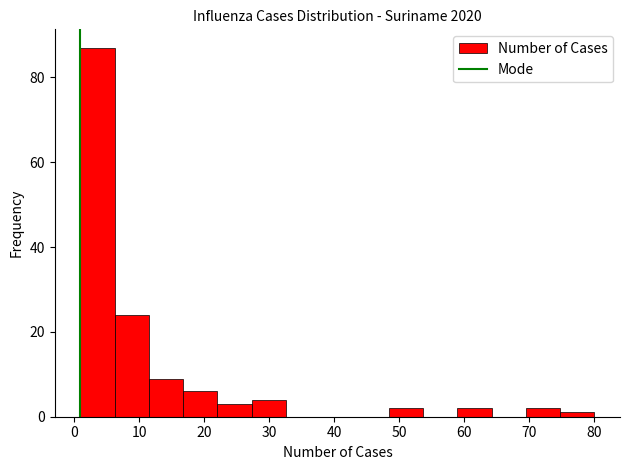

Reading left to right, transcribe this chart: for each bar, give the range it covers on the x-axis and its height. Neither the bar edges nor the heights are printed on the chart, so give them approximately, as read against the axes.

1 to 6: 88
6 to 12: 24
12 to 17: 10
17 to 22: 6
22 to 27: 4
27 to 33: 4
33 to 38: 0
38 to 43: 0
43 to 48: 0
48 to 54: 2
54 to 59: 0
59 to 64: 2
64 to 69: 0
69 to 75: 2
75 to 80: under 2